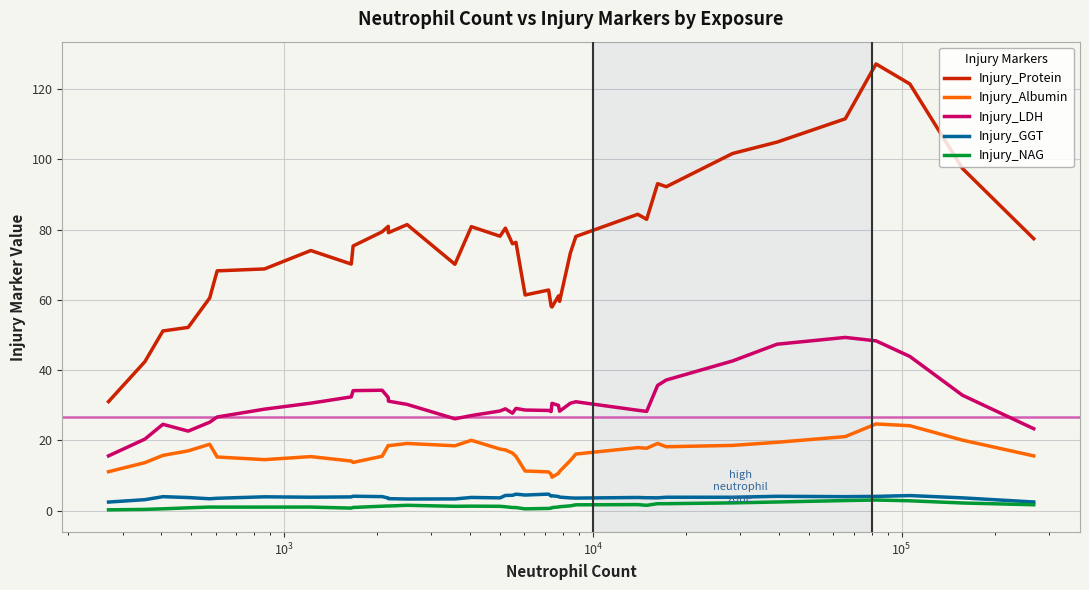

What is the greatest value displayed?

127.1